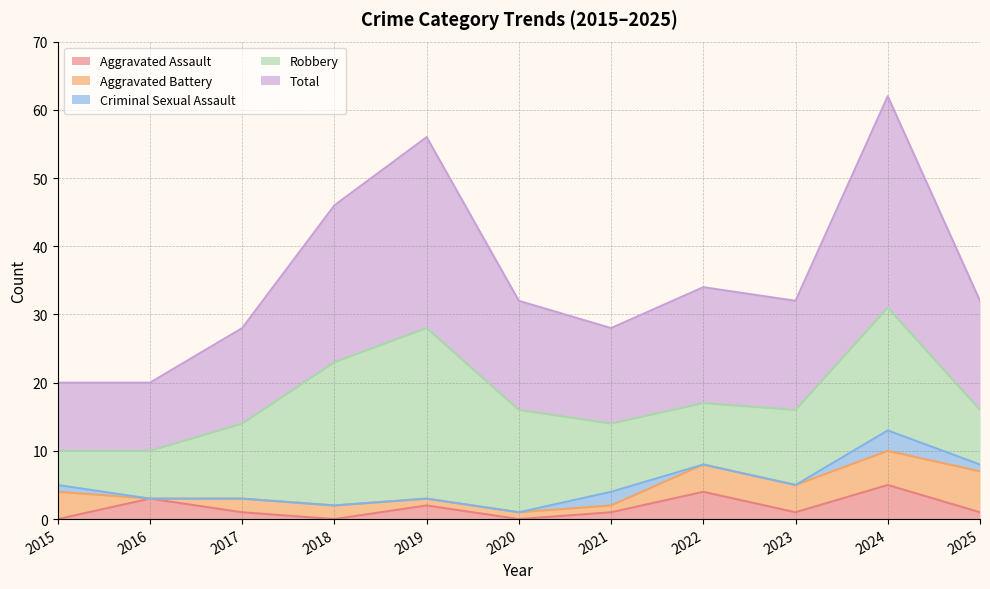

How many values in Aggravated Assault are above zero?

8